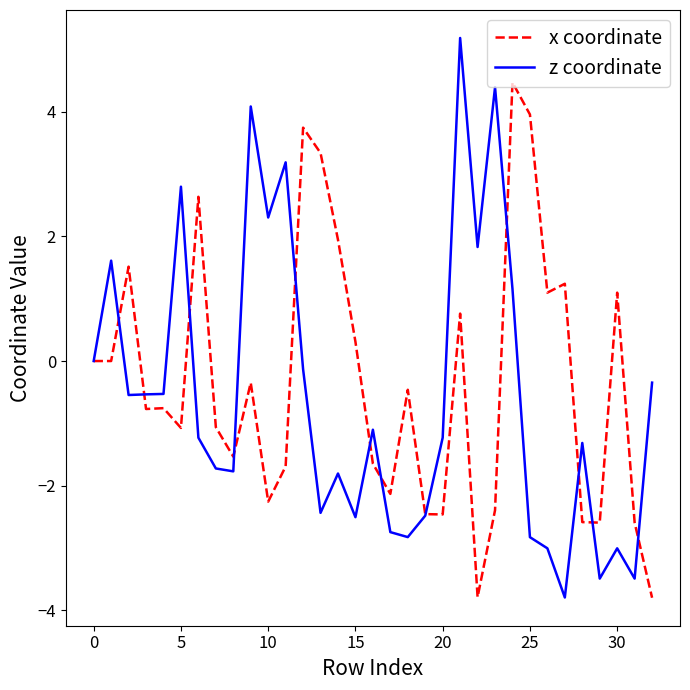

What is the greatest value displayed?

5.2